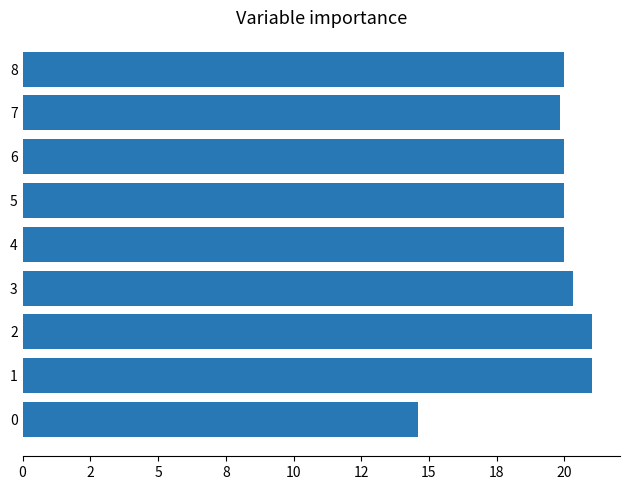

Does the chart contain any negative values?

No